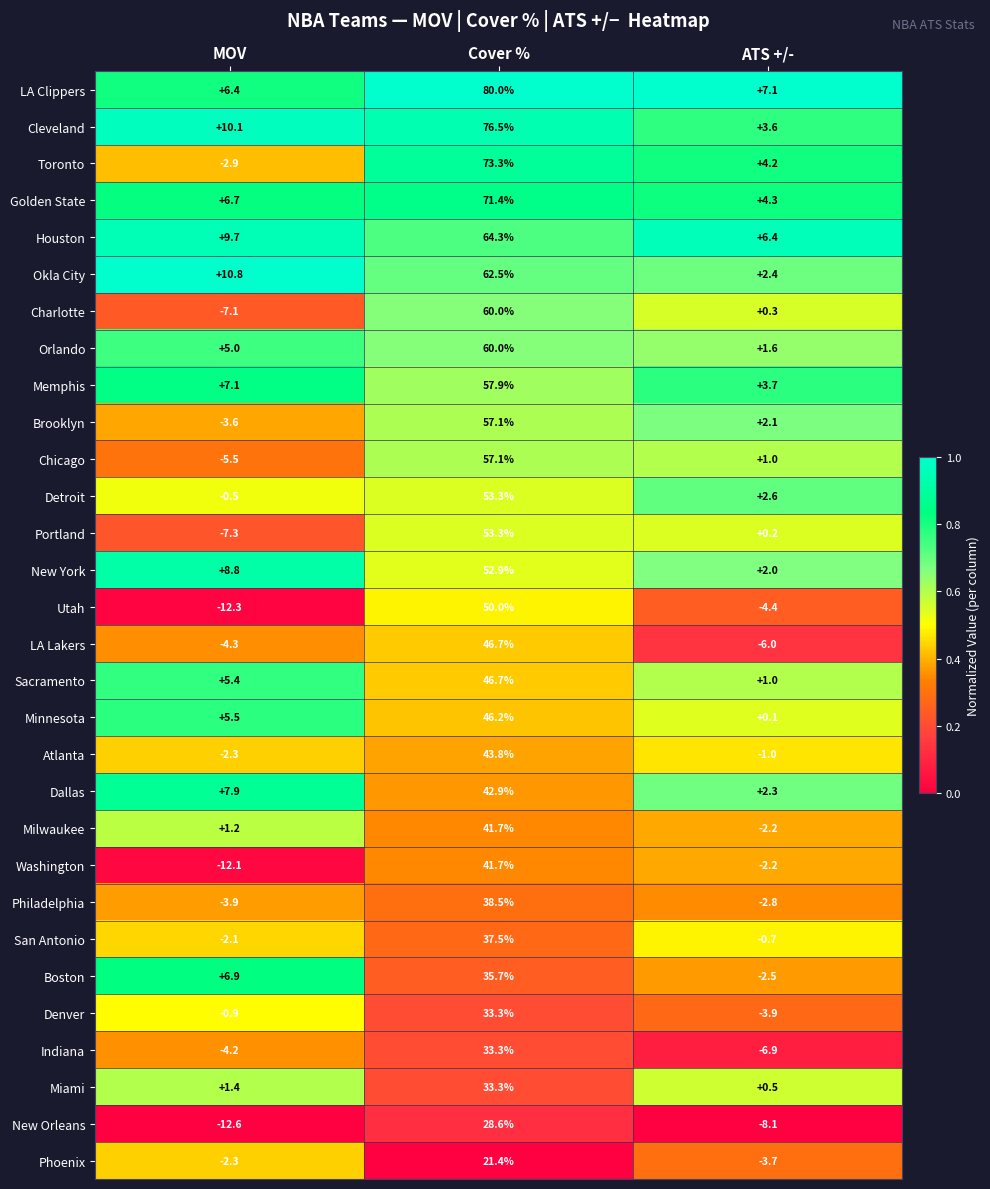

Where does the Memphis series first go above 7?

MOV